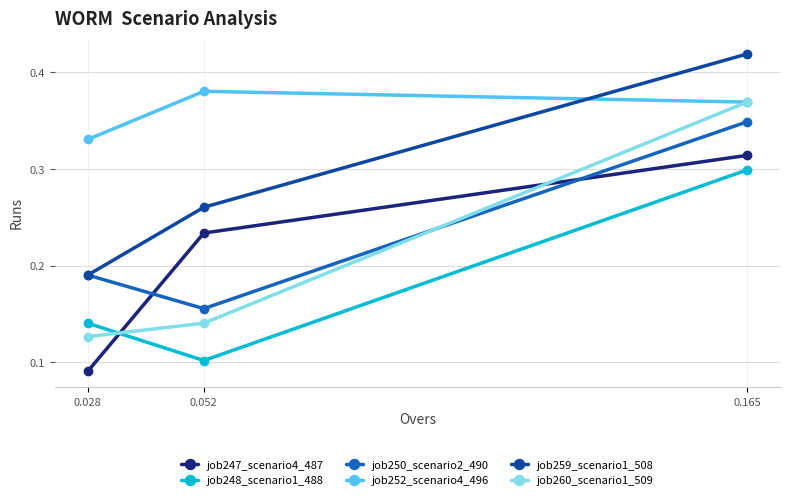

List the series in order of their peak value, highest first.

job259_scenario1_508, job252_scenario4_496, job260_scenario1_509, job250_scenario2_490, job247_scenario4_487, job248_scenario1_488